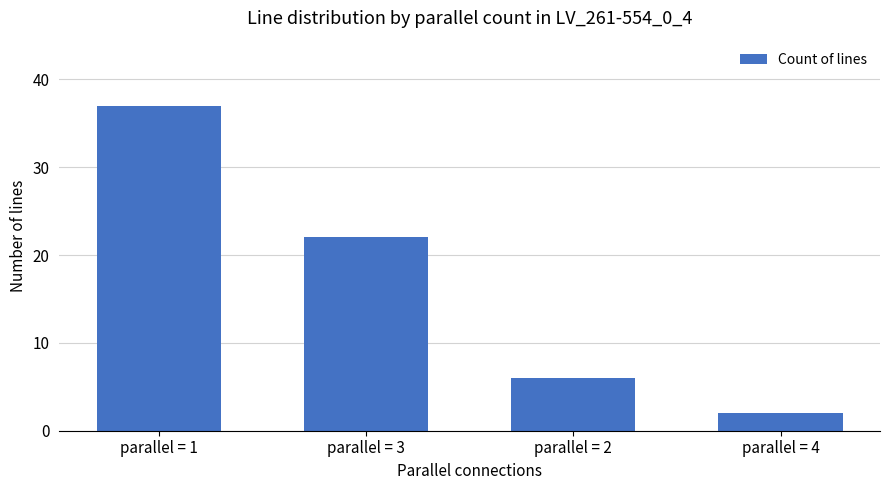

How many bars are there in total?

4